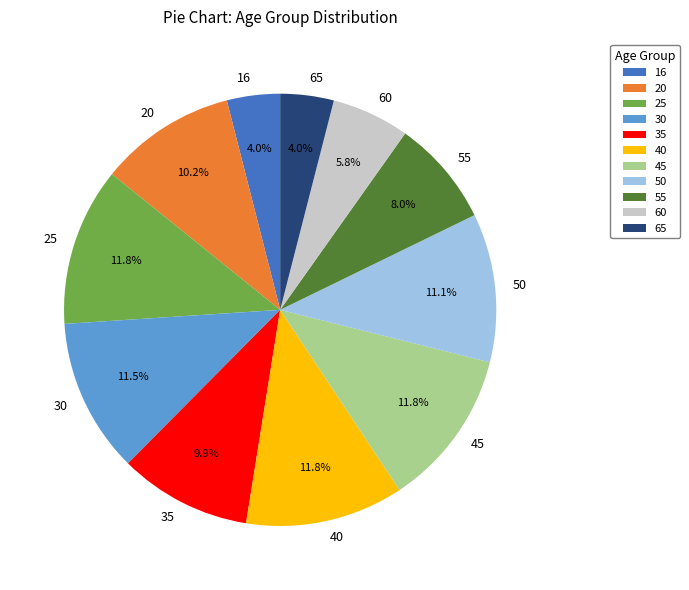

Do 30 and 65 together represent more than half of the pie?

No